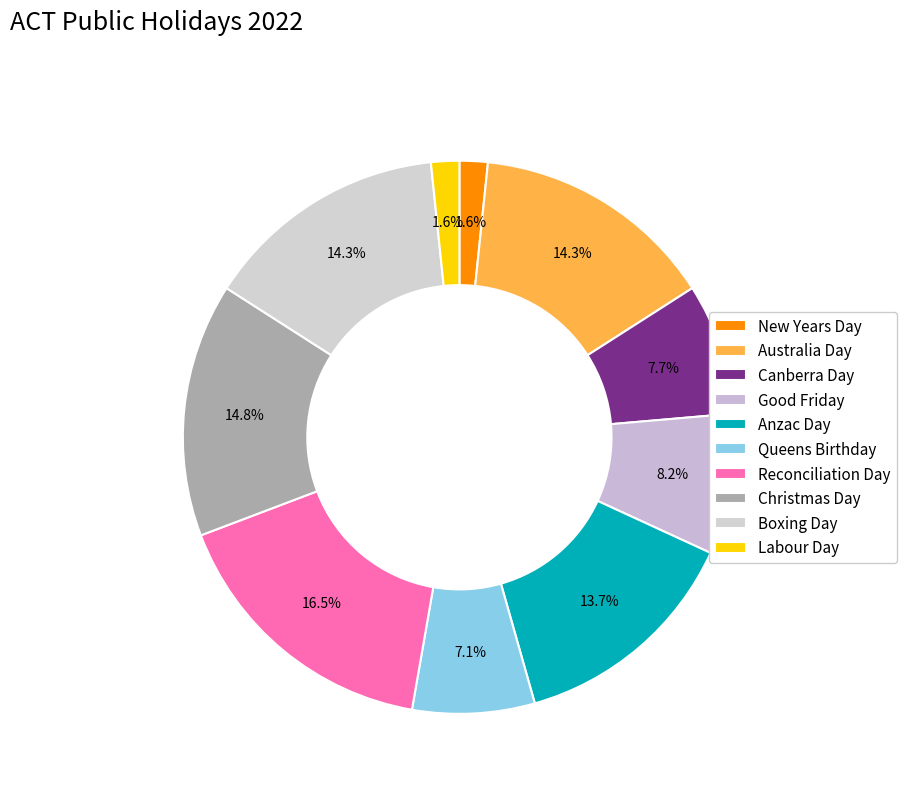

Count the number of slices in the pie.

10